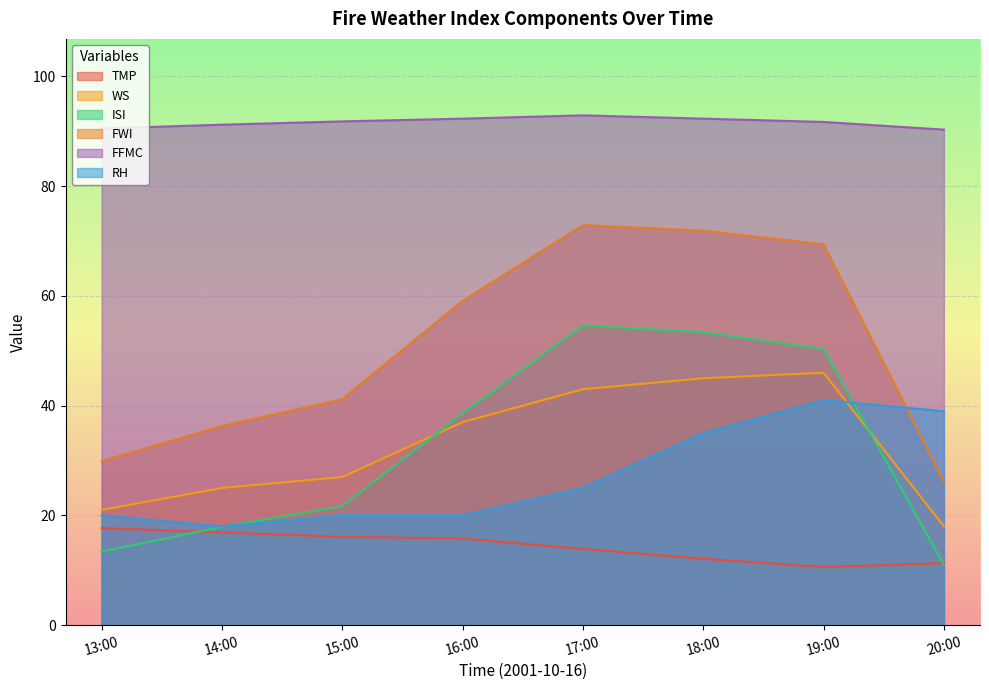

Between 20:00 and 14:00, which is larger?

14:00